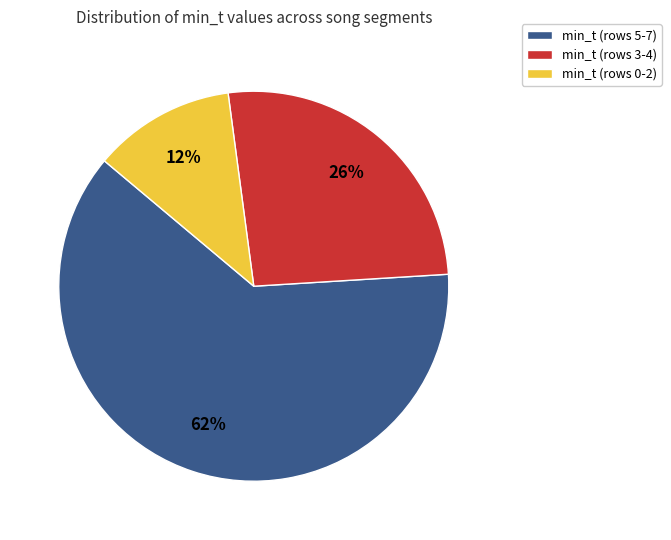

To the nearest percent, what is the combined percentage of min_t (rows 5-7) and min_t (rows 3-4)?

88%